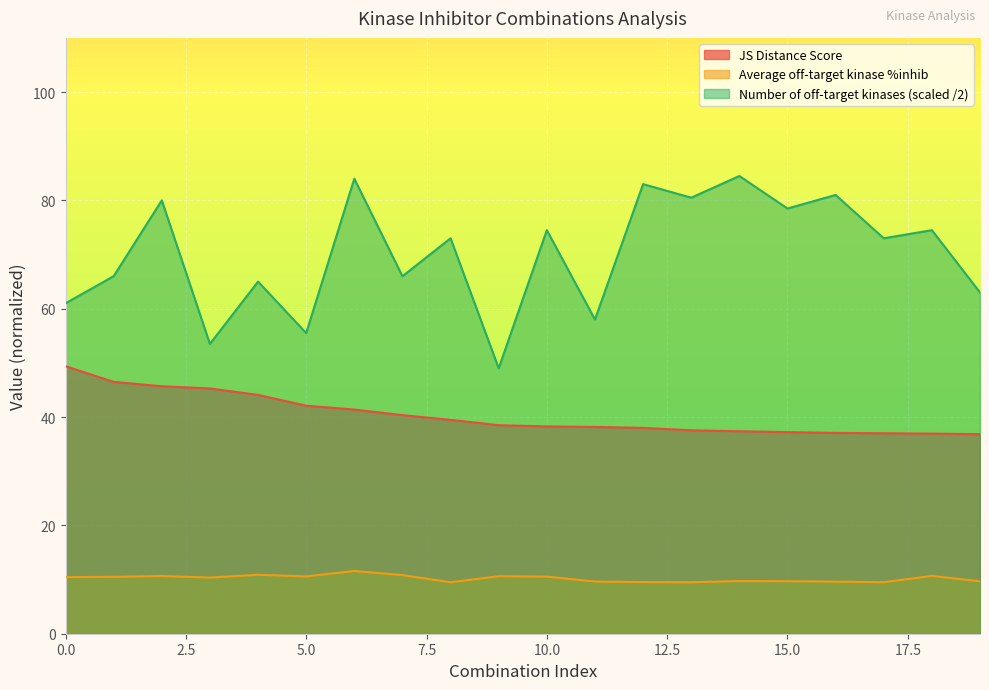

Is it true that Average off-target kinase %inhib equals 9.7 at 19?

True